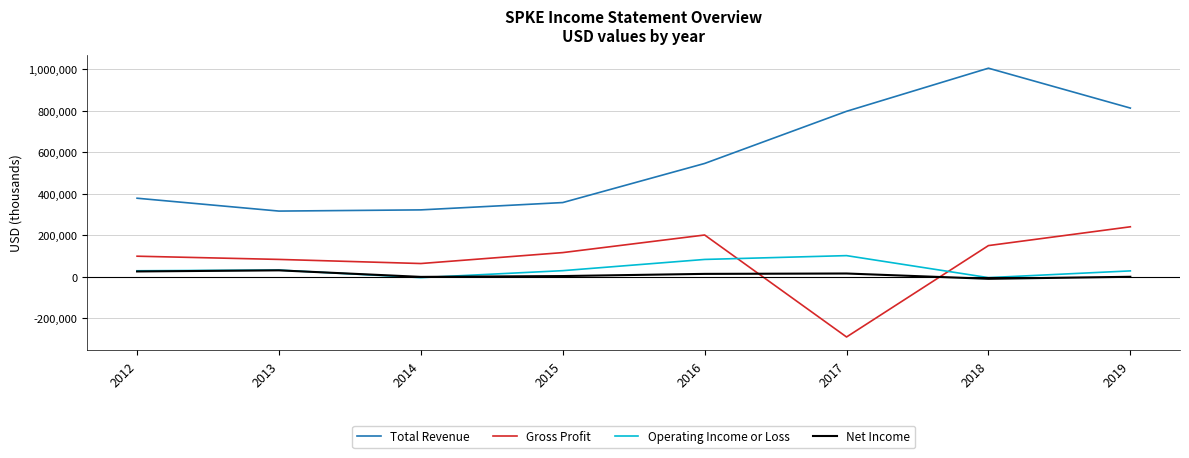

Where does the Net Income series first go above 14400?

2012